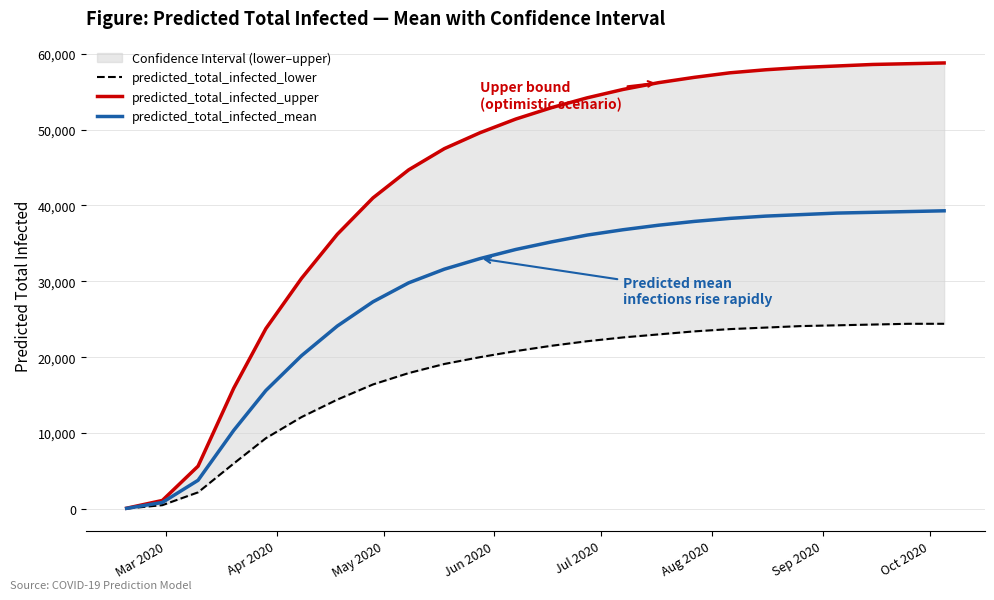

What is the maximum value for predicted_total_infected_mean?

39300